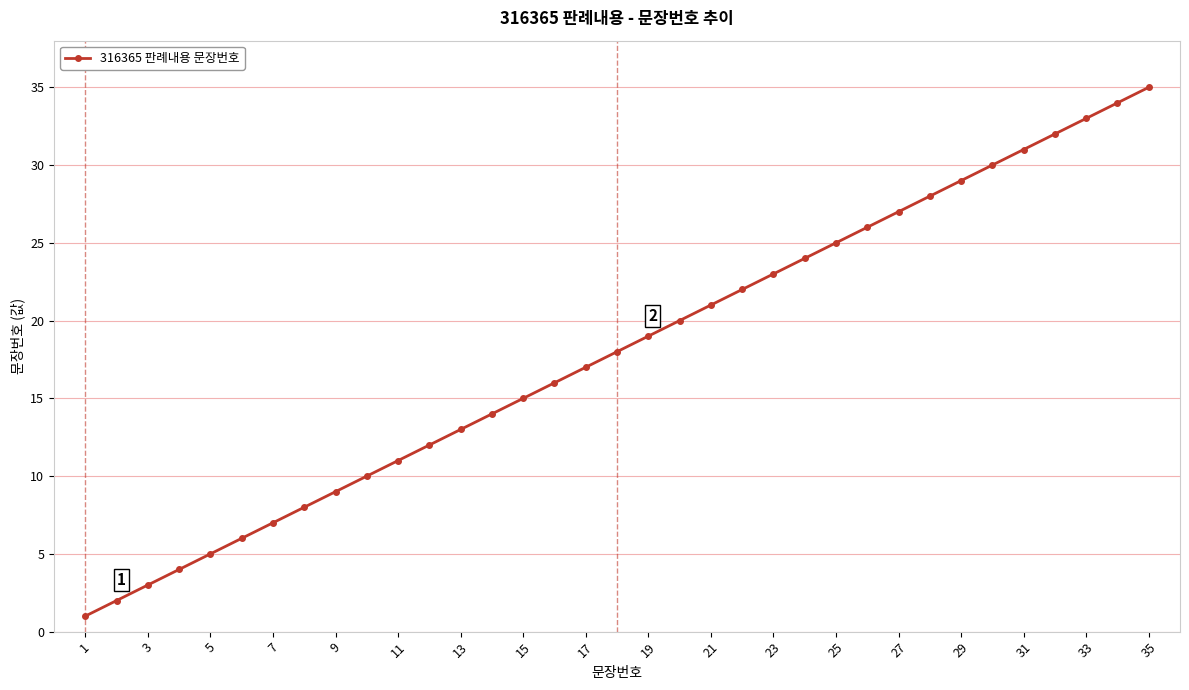

What is the difference between the maximum and minimum values?

34